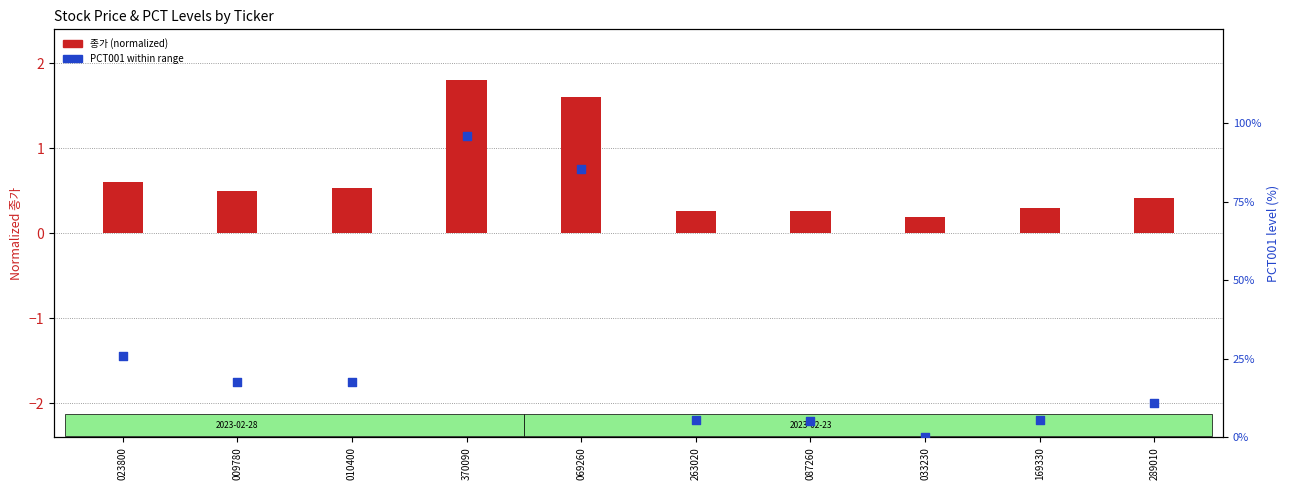

At how many categories does at least one series exceed 3?

9